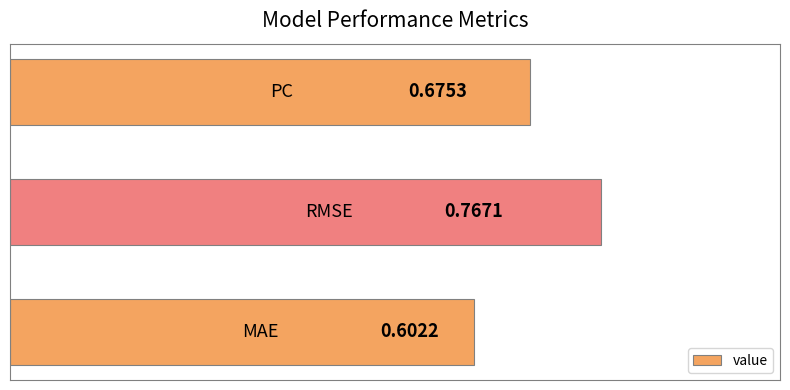

What is the sum of all values?

2.0